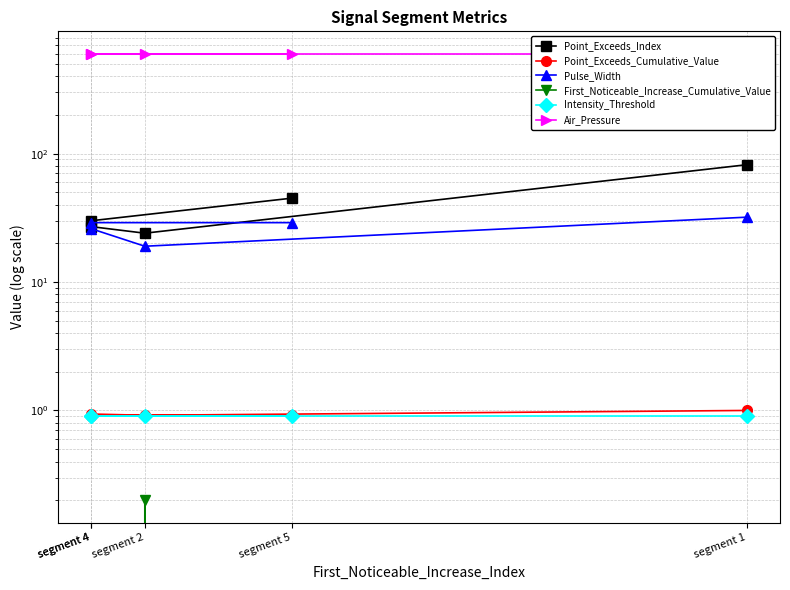

How many data points does each series have?

5